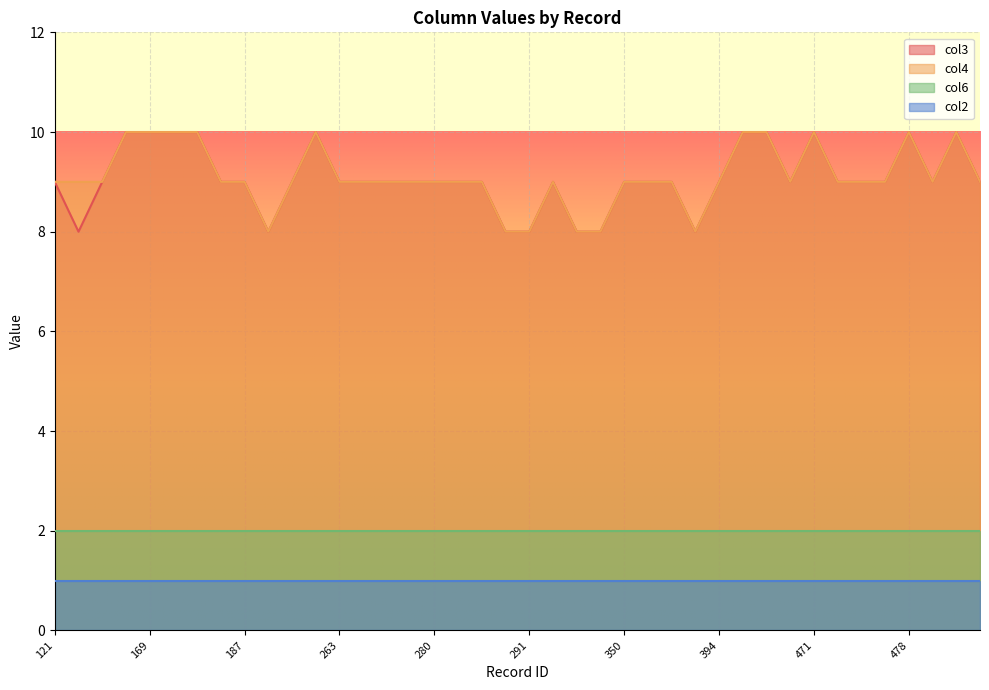

True or false: col4 and col3 intersect in this chart.

False